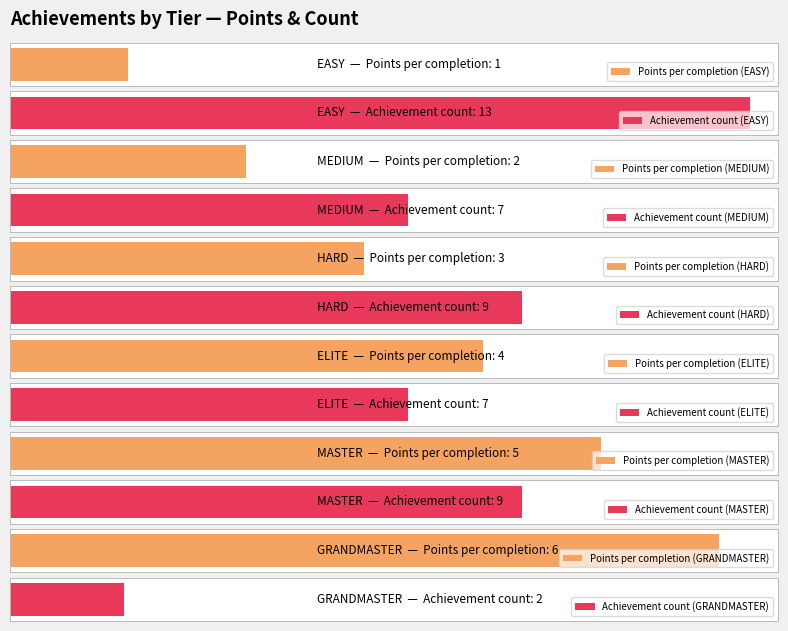

What position from the left is GRANDMASTER?

6